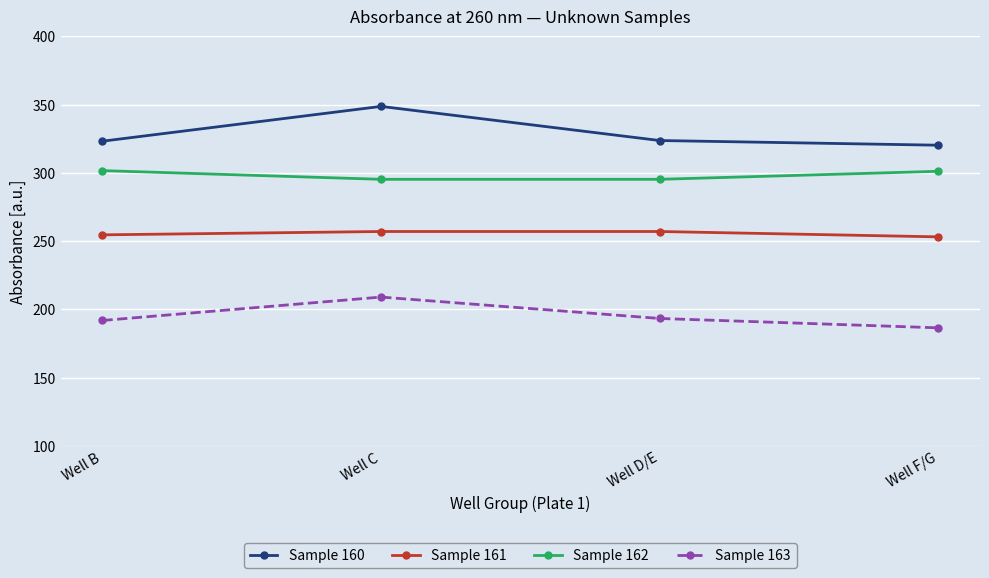

What is the lowest value of the Sample 163 series?

186.5